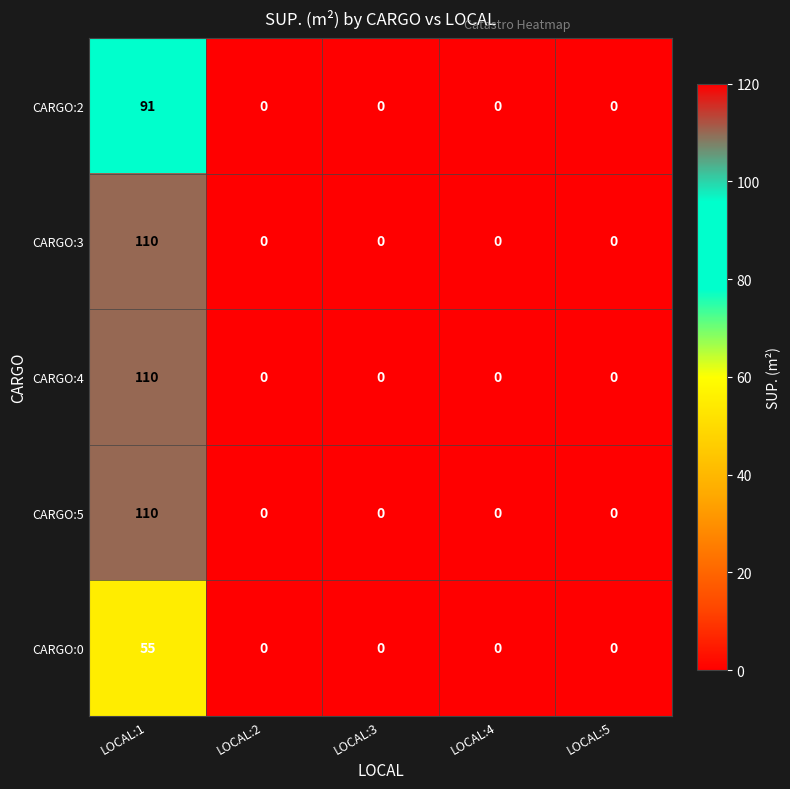

At how many categories does at least one series exceed 38?

1